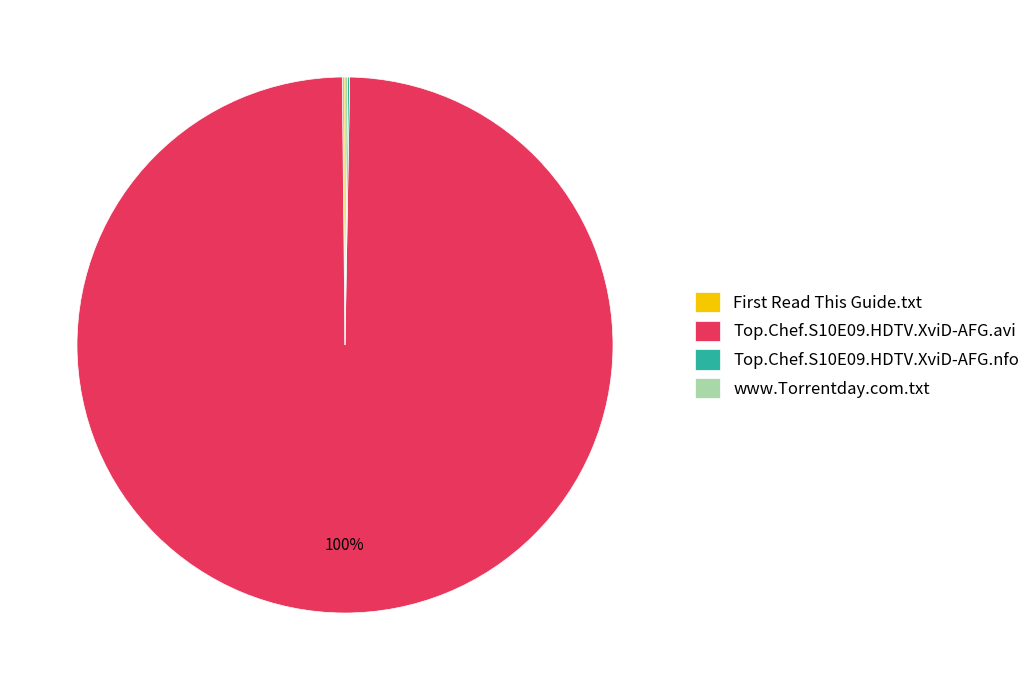

Is there a majority slice in this chart?

Yes